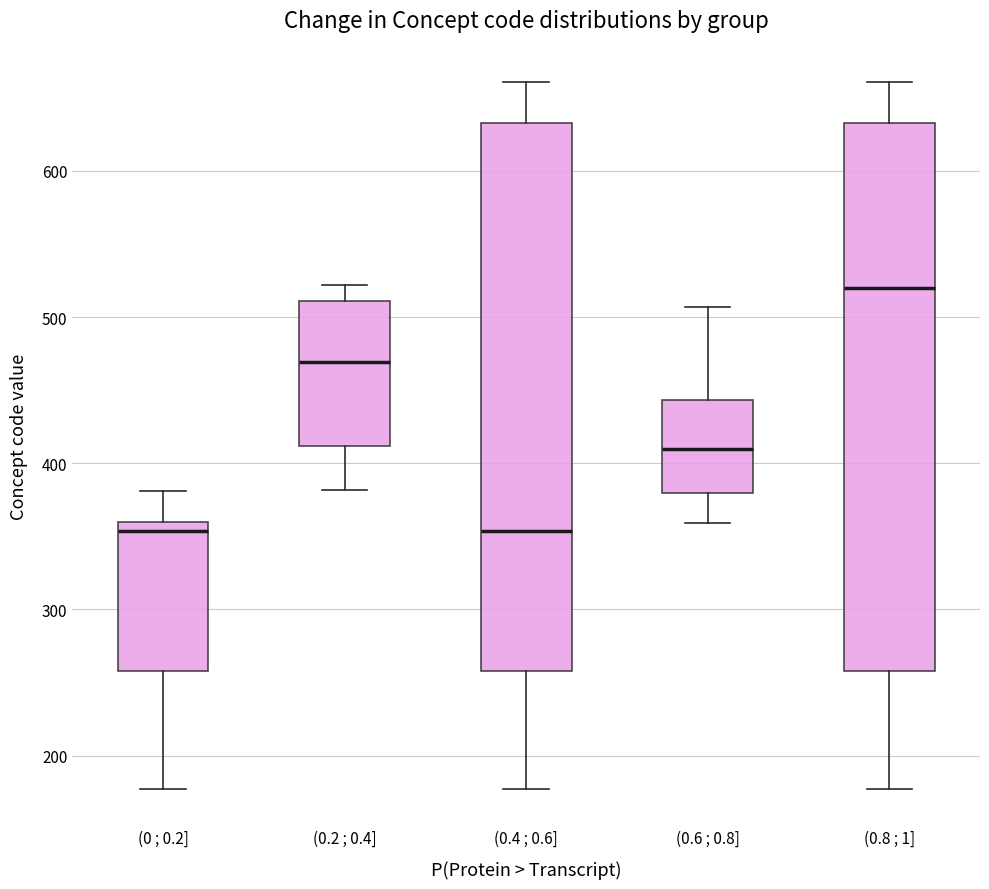

Reading left to right, read every box against the y-axis: the position of its median line, the range the box covers, and the ends of its whiskers. The values are not printed on the chart, so give them approximately, as read against the axis.

(0 ; 0.2]: median 350, box 260 to 360, whiskers 180 to 380
(0.2 ; 0.4]: median 470, box 410 to 510, whiskers 380 to 520
(0.4 ; 0.6]: median 350, box 260 to 630, whiskers 180 to 660
(0.6 ; 0.8]: median 410, box 380 to 440, whiskers 360 to 510
(0.8 ; 1]: median 520, box 260 to 630, whiskers 180 to 660